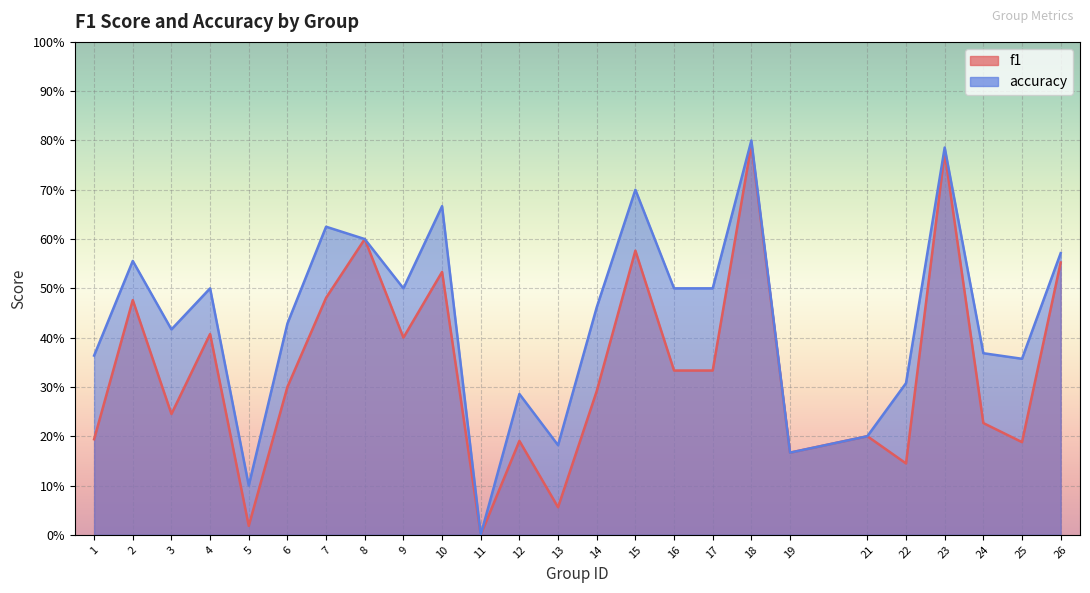

True or false: f1 and accuracy intersect in this chart.

False